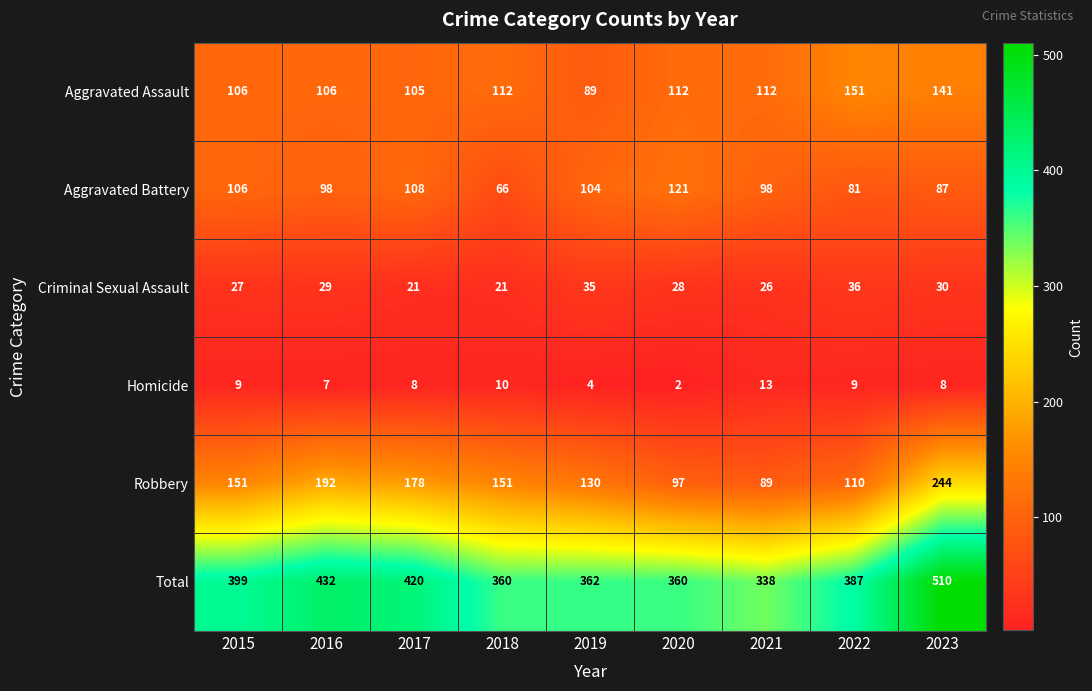

What is the total value across all series at 2016?

864